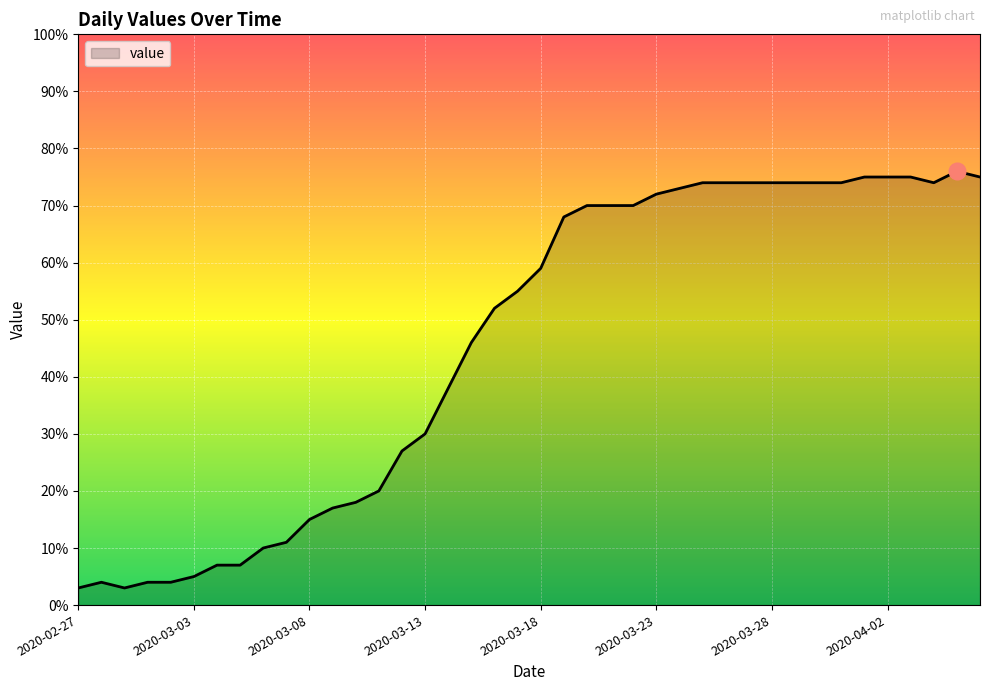

What is the greatest value displayed?

76